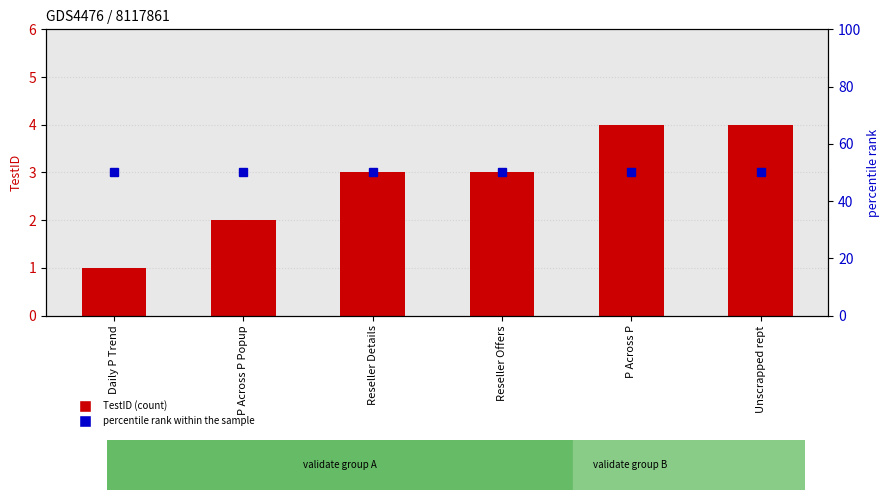

Rank the series at Daily P Trend from lowest to highest value.

TestID, percentile rank within the sample